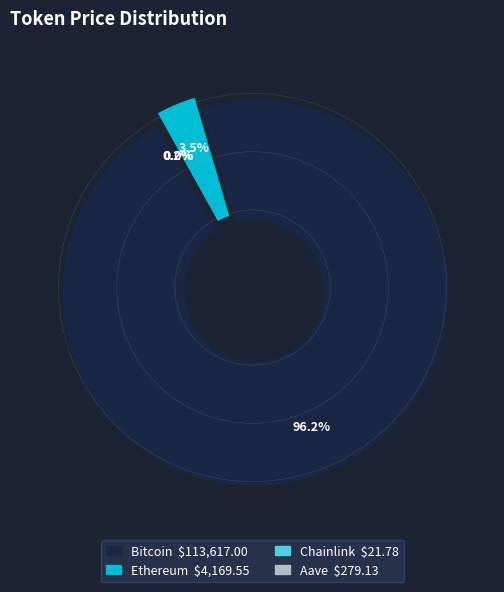

To the nearest percent, what is the difference between the largest and smallest slice percentages?

96%